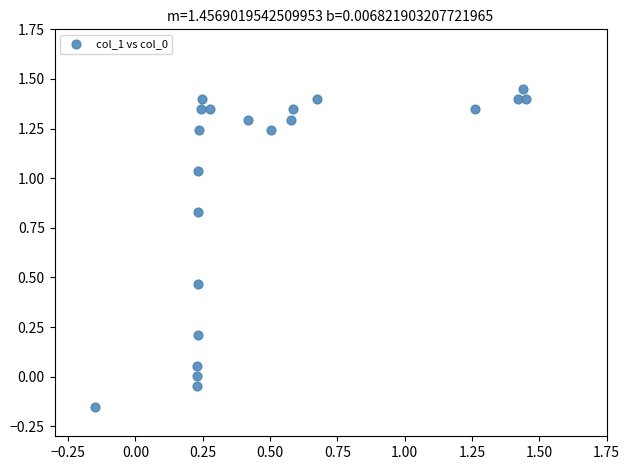

What is the range of Y values (max minus min)?

1.6